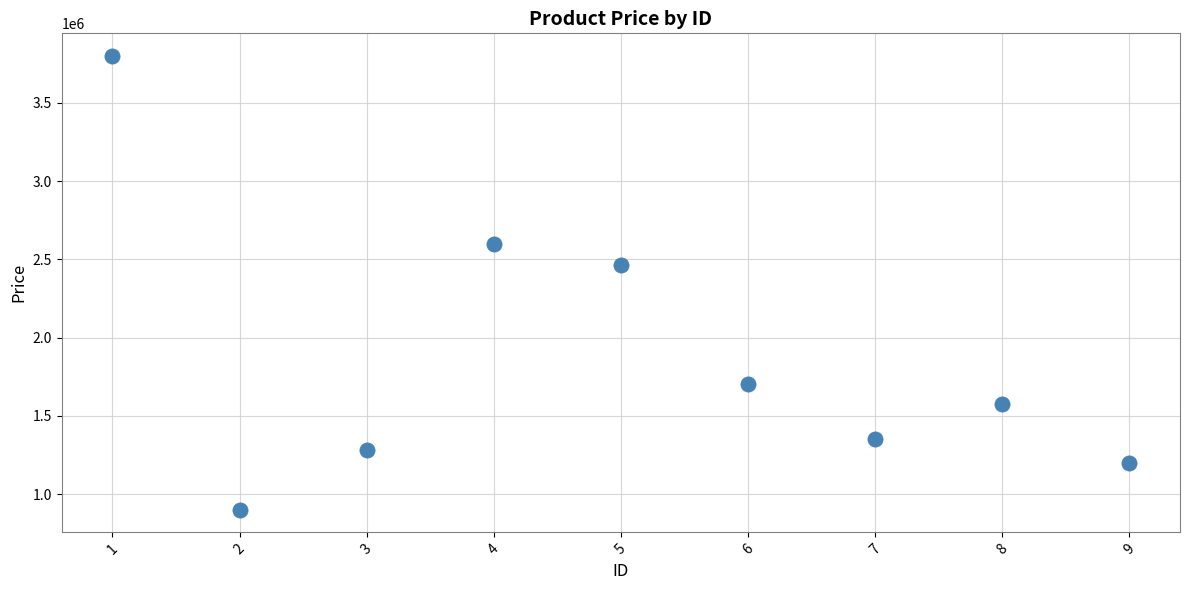

What Y value in the scatter plot is closest to 2350000?

2465000